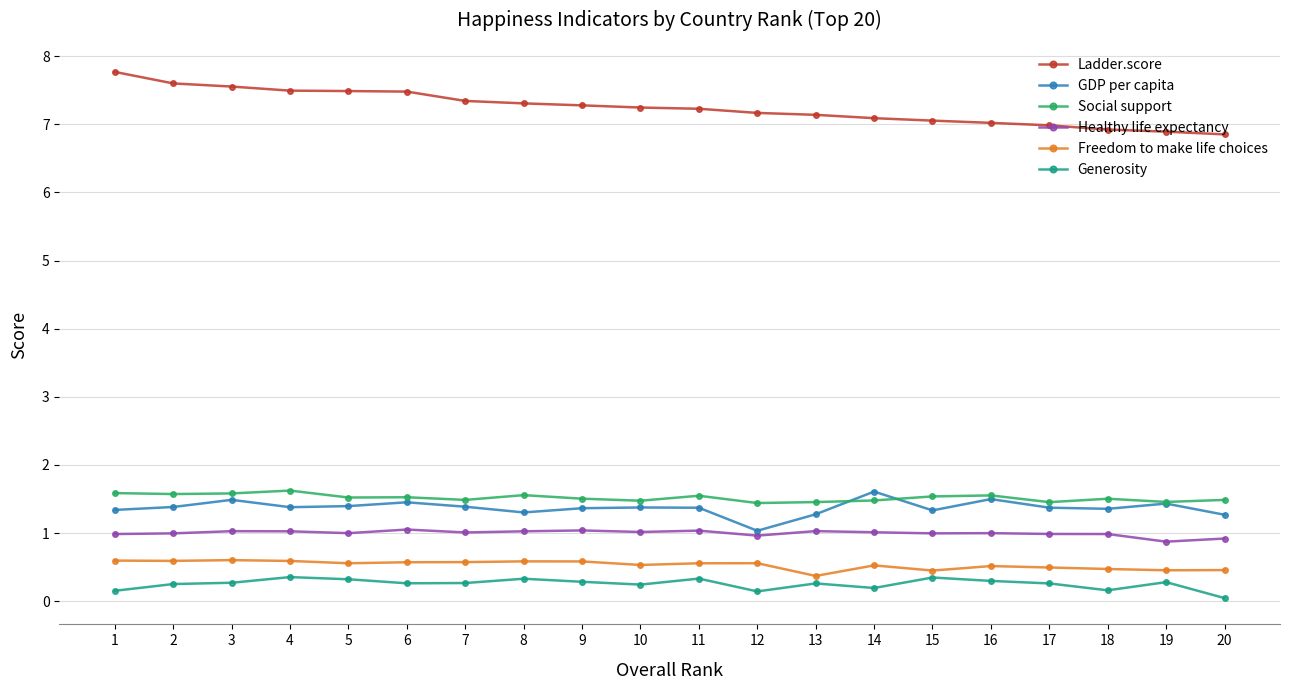

How many data points does each series have?

20